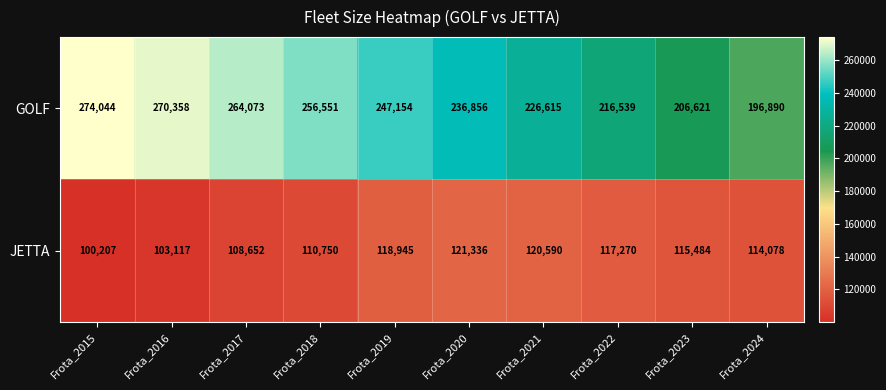

What is the total value across all series at Frota_2020?

358192